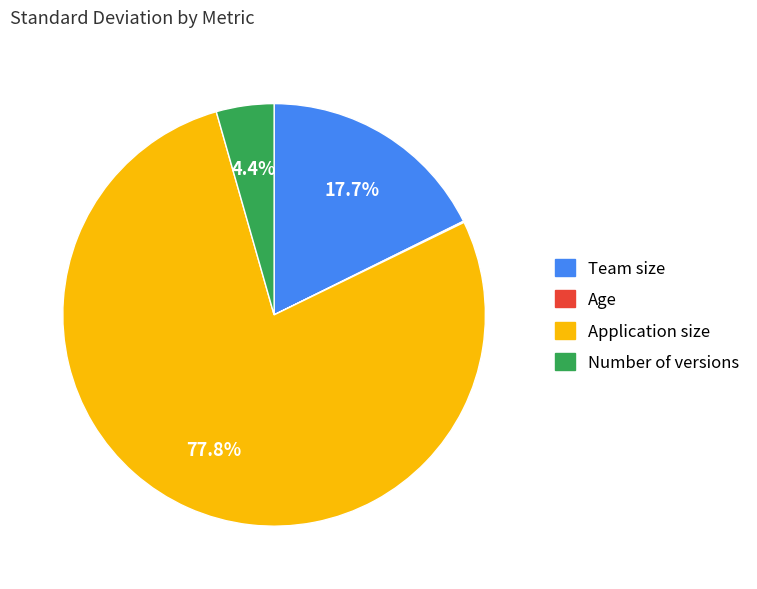

Between Number of versions and Team size, which is larger?

Team size